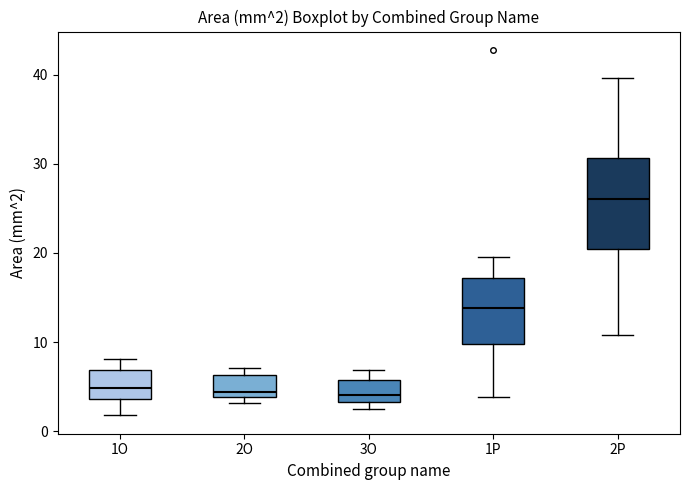

Comparing the boxes themselves (not the whiskers), which one is the tallest?

2P